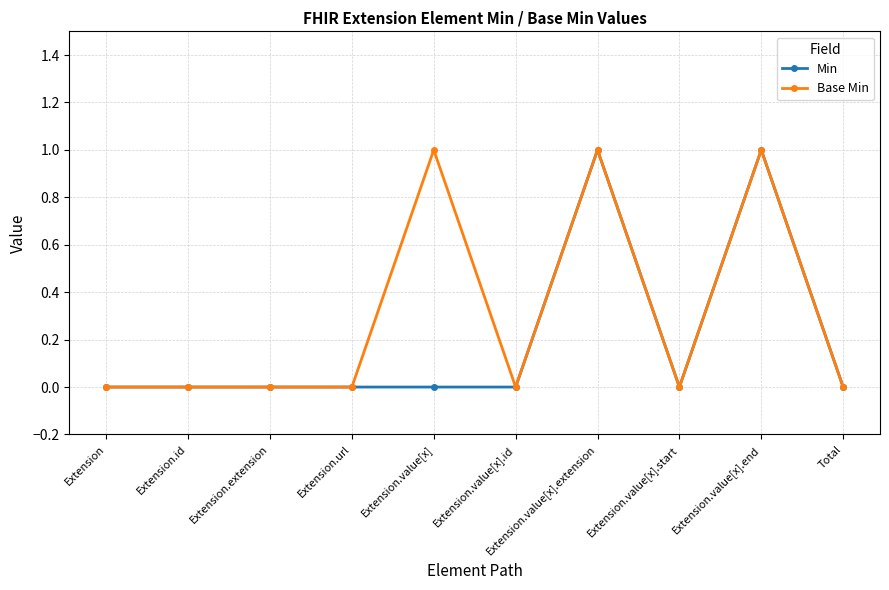

What is the label of the 9th point from the right?

Extension.id